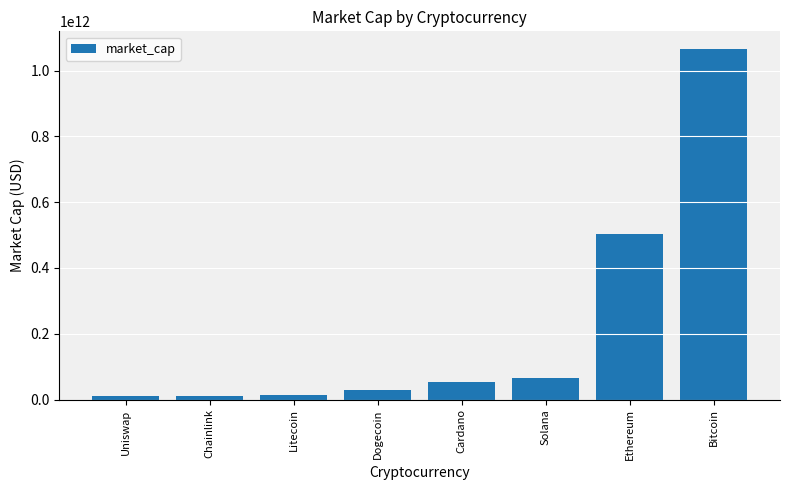

What is the greatest value displayed?

1066003698820